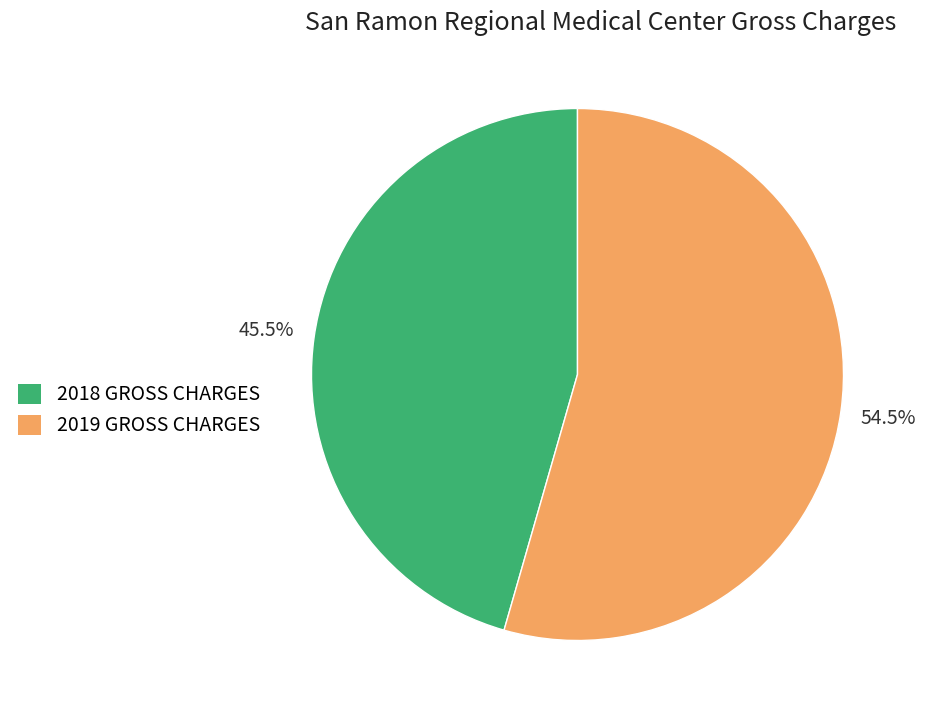

To the nearest percent, what is the difference between the 2019 GROSS CHARGES and 2018 GROSS CHARGES slice percentages?

9%